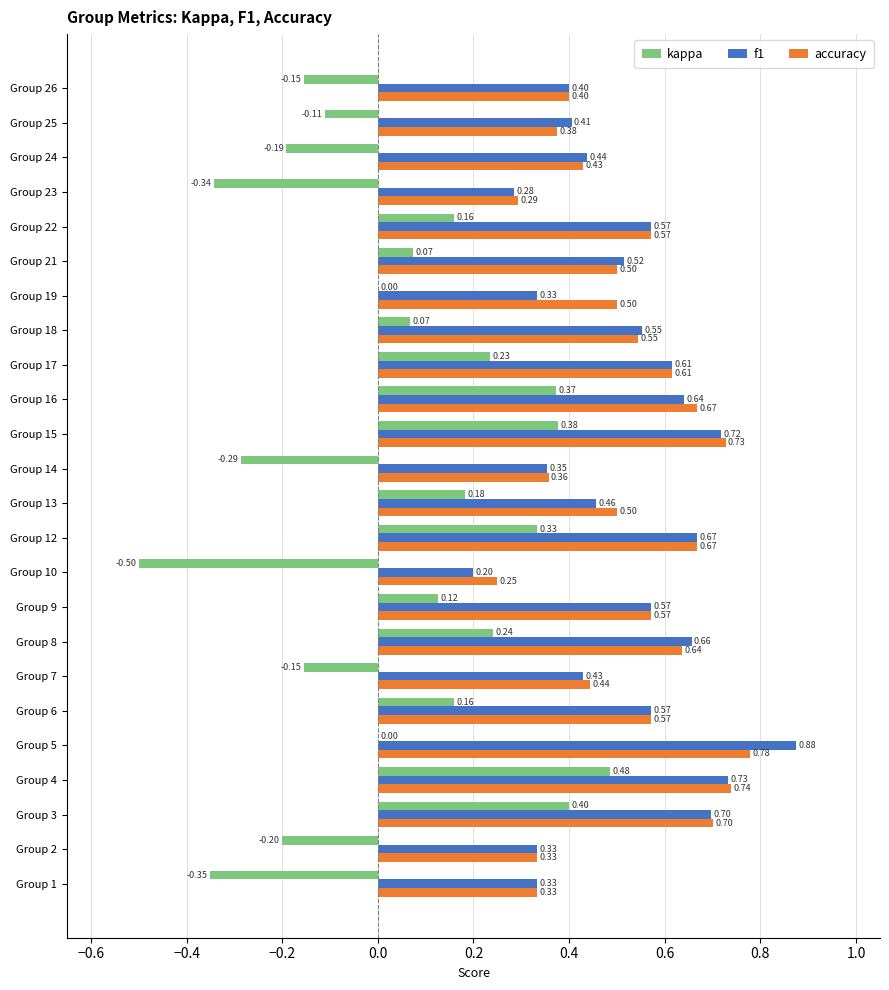

Which series has the largest total across all categories?

accuracy